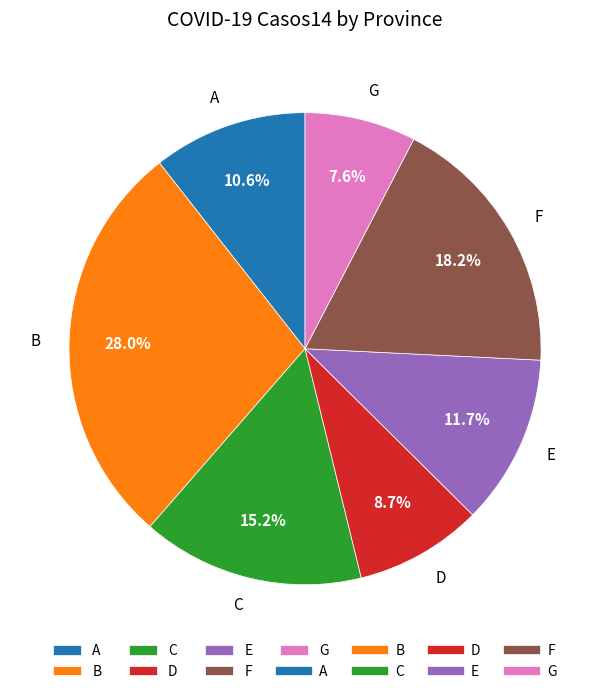

Is there any slice that represents more than half of the pie?

No